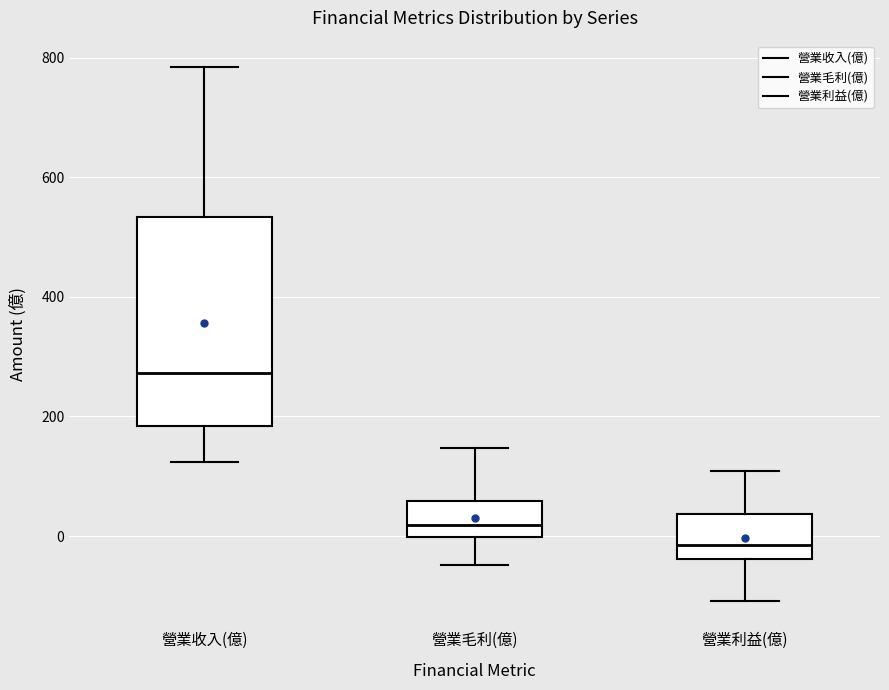

Where is the lower edge of the box for 營業收入(億) on the y-axis? The values are not printed on the chart, so give them approximately, as read against the axis.

180